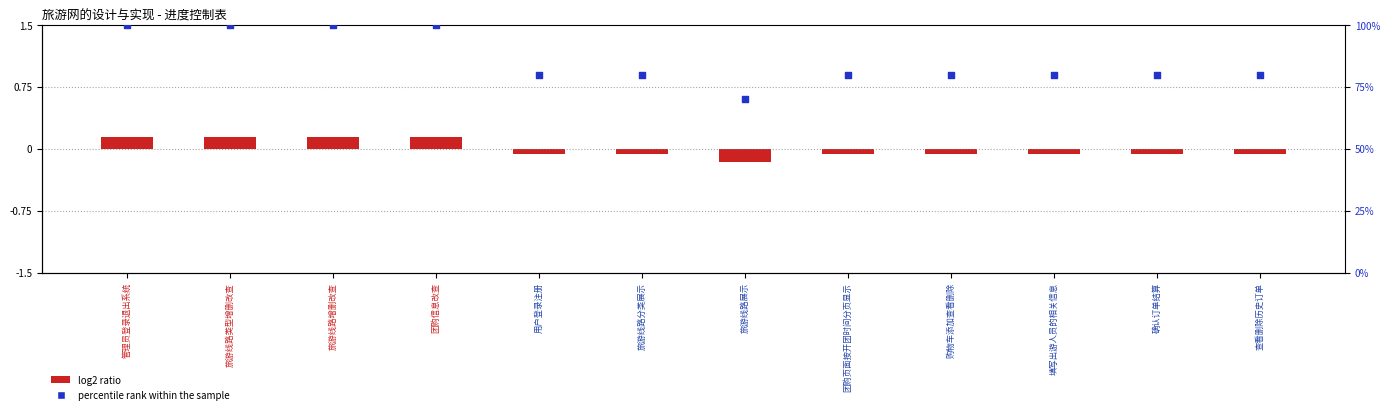

Between 填写出游人员的相关信息 and 旅游线路展示, which is larger?

填写出游人员的相关信息